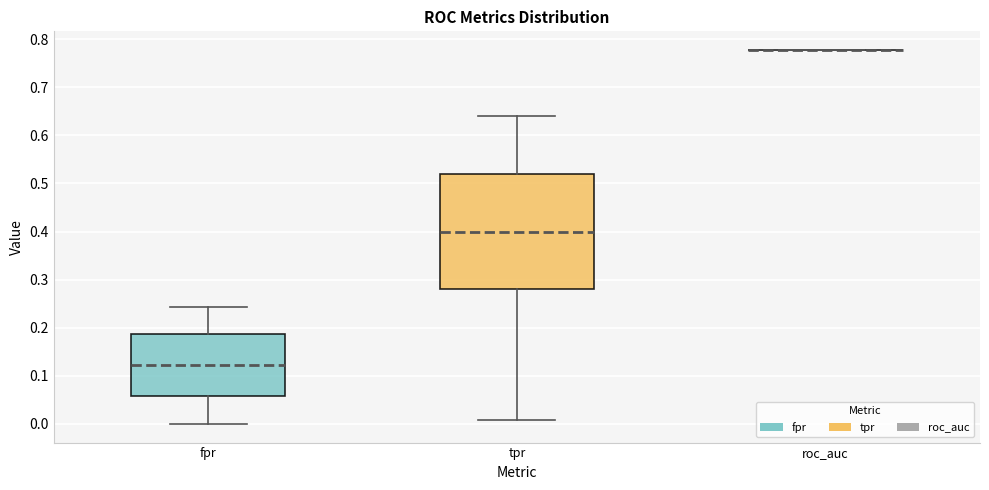

Reading left to right, transcribe this box plot: for each box, give where its median line is, the range the box spans, and where its two whiskers end, as read against the y-axis. The values are not printed on the chart, so give them approximately, as read against the axis.

fpr: median 0.12, box 0.06 to 0.19, whiskers 0.00 to 0.24
tpr: median 0.40, box 0.28 to 0.52, whiskers 0.01 to 0.64
roc_auc: box collapsed to a line at 0.78, whiskers 0.78 to 0.78